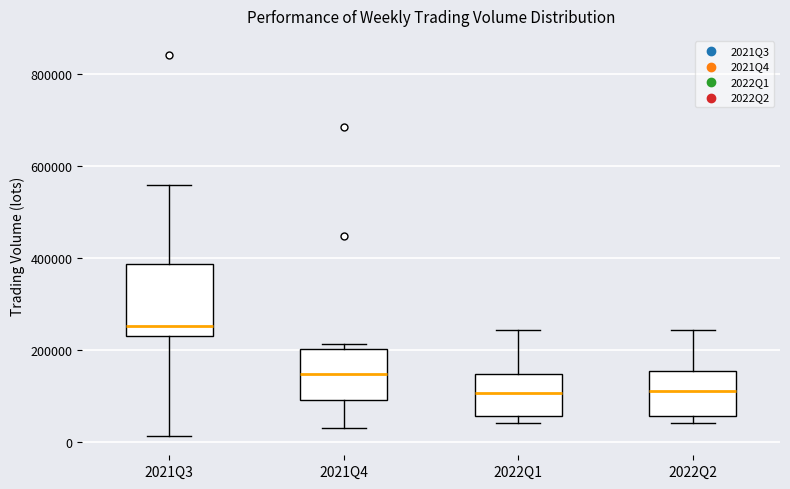

Reading left to right, read every box against the y-axis: the position of its median line, the range the box covers, and the ends of its whiskers. The values are not printed on the chart, so give them approximately, as read against the axis.

2021Q3: median 260000, box 240000 to 380000, whiskers 20000 to 560000
2021Q4: median 140000, box 100000 to 200000, whiskers 40000 to 220000
2022Q1: median 100000, box 60000 to 140000, whiskers 40000 to 240000
2022Q2: median 120000, box 60000 to 160000, whiskers 40000 to 240000